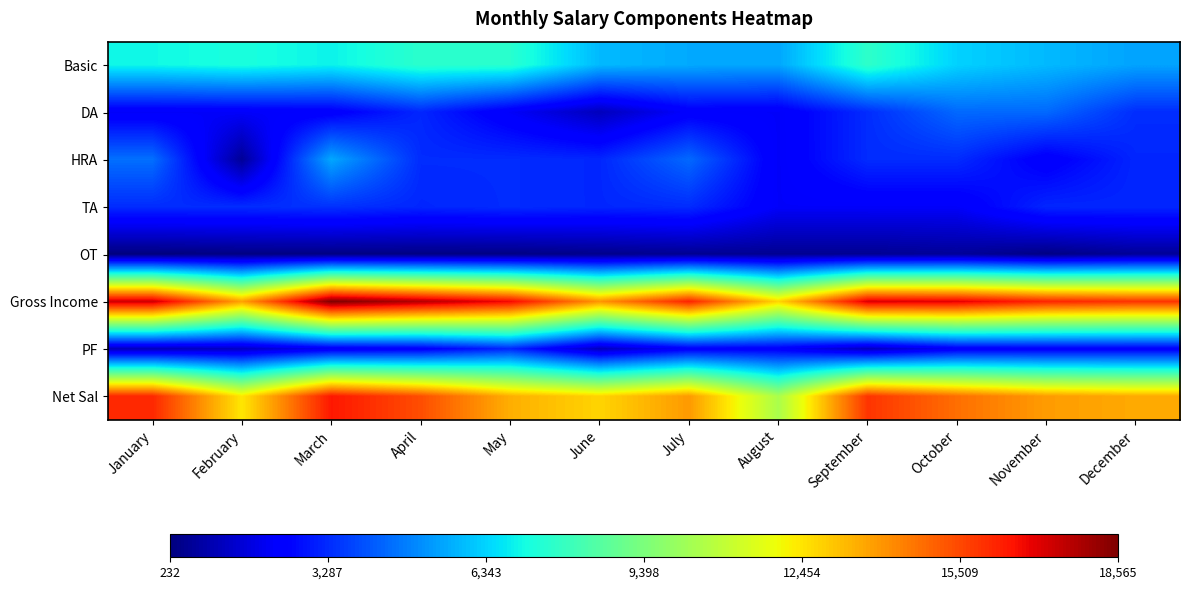

Which category has the lowest value across all series?

January